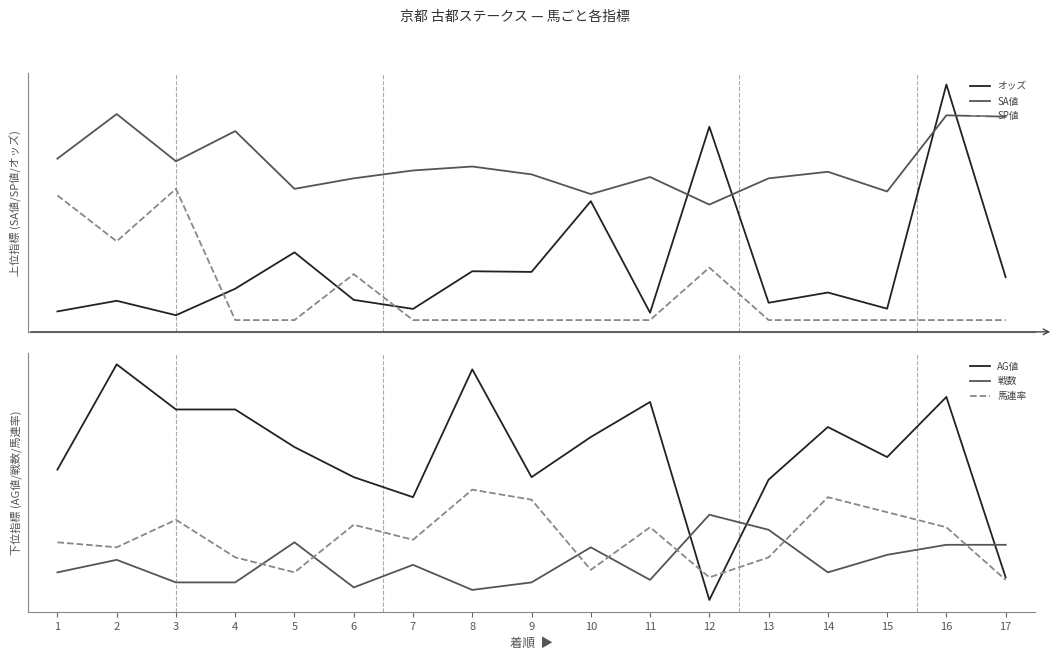

Which series has the largest total across all categories?

SA値